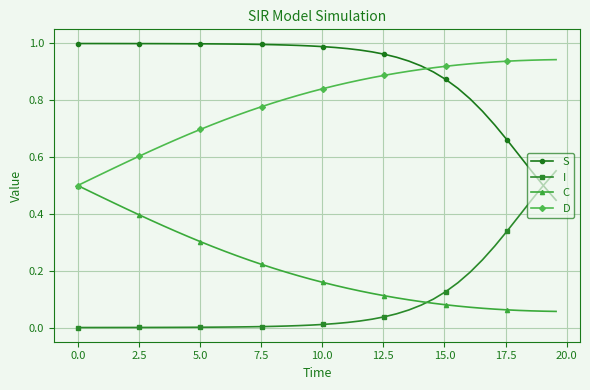

Which series has the largest total across all categories?

S